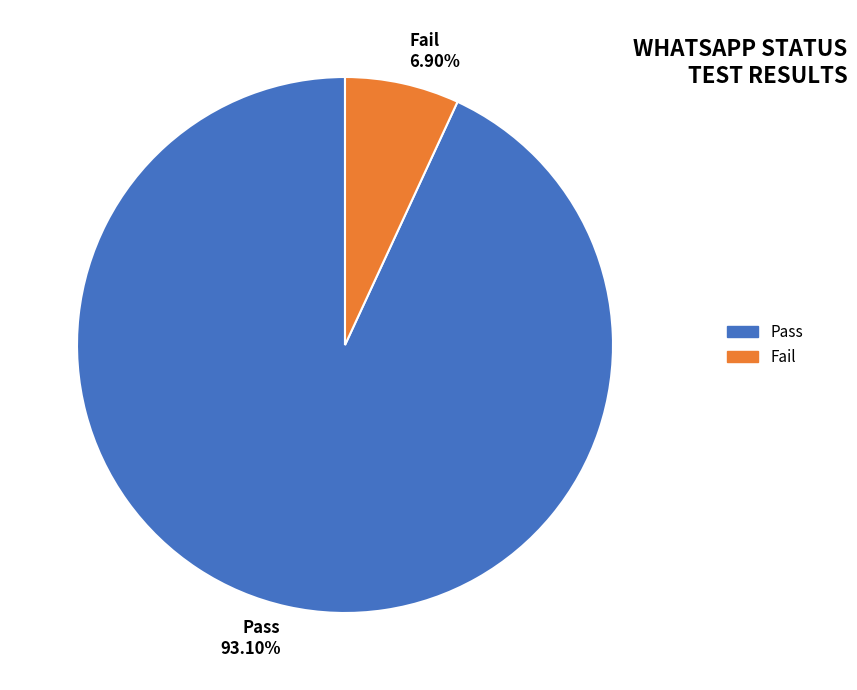

To the nearest percent, what is the average slice percentage?

50%